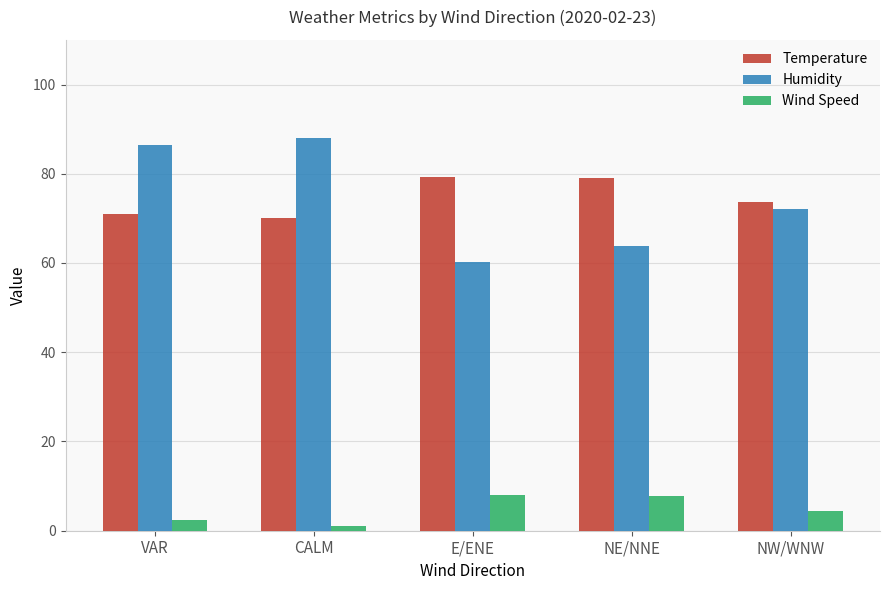

Which category has the highest value in the Humidity series?

CALM